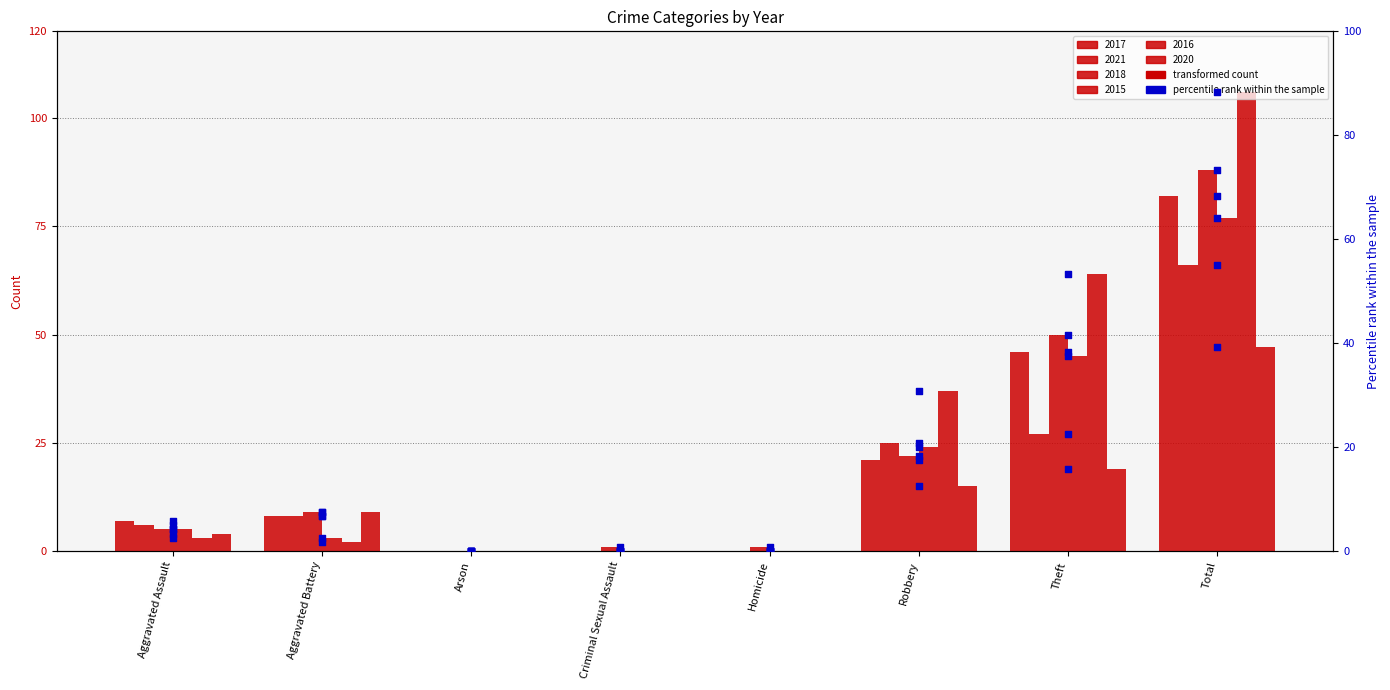

At which category is the sum across all series the highest?

Total